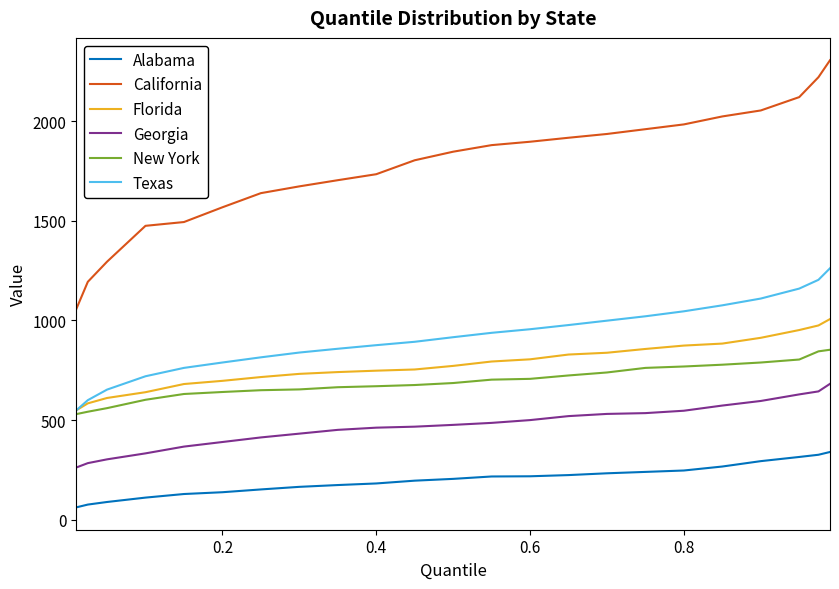

What are all the series names shown in the legend?

Alabama, California, Florida, Georgia, New York, Texas